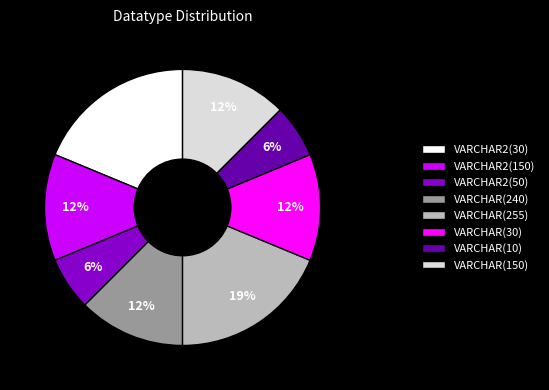

To the nearest percent, what is the average slice percentage?

12%